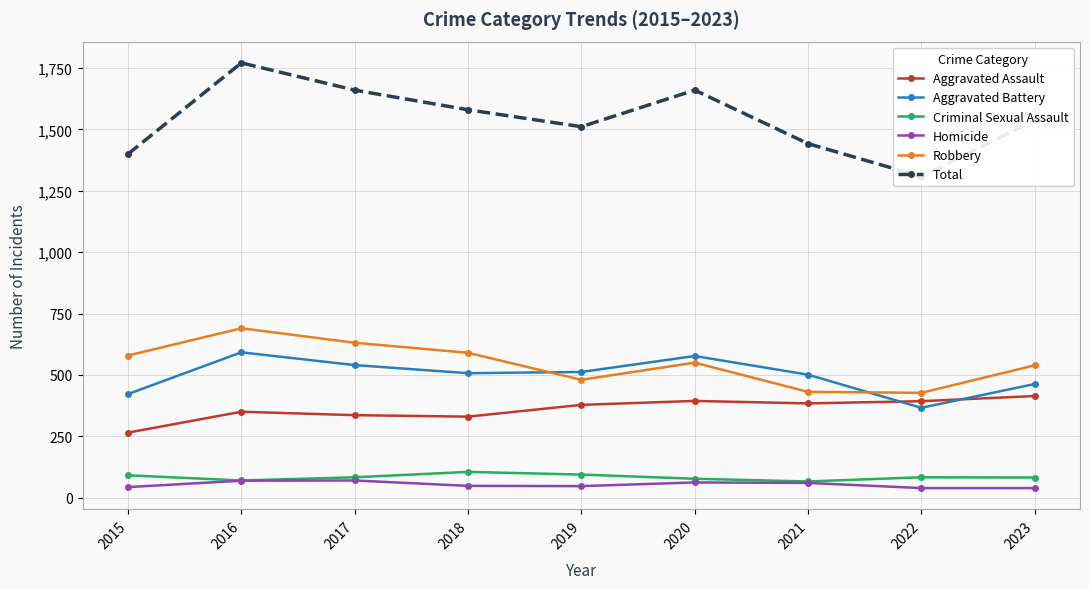

At which label does Total first exceed 1537?

2016